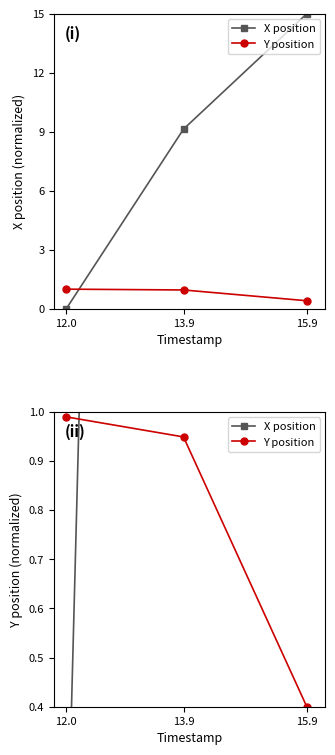

What is the value of the Y position point at the 1st from the left?

1.0